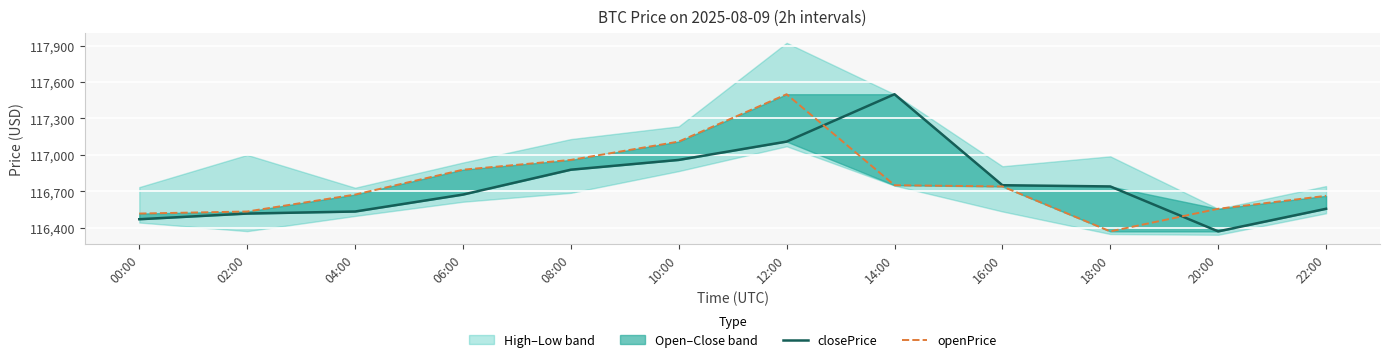

Read the openPrice value at 04:00.

116672.7